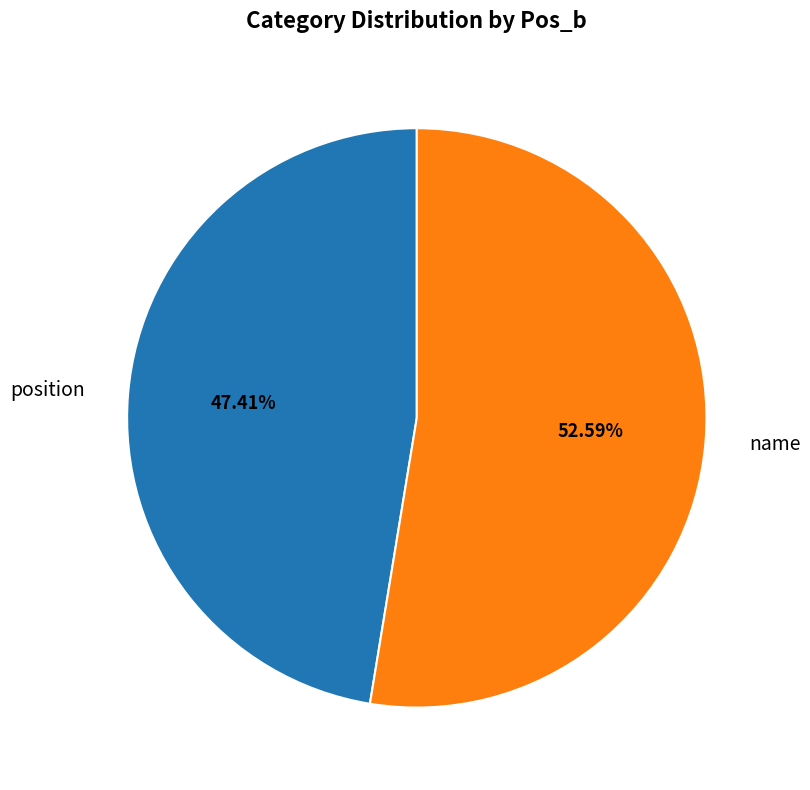

What percentage is the name slice, to the nearest percent?

53%